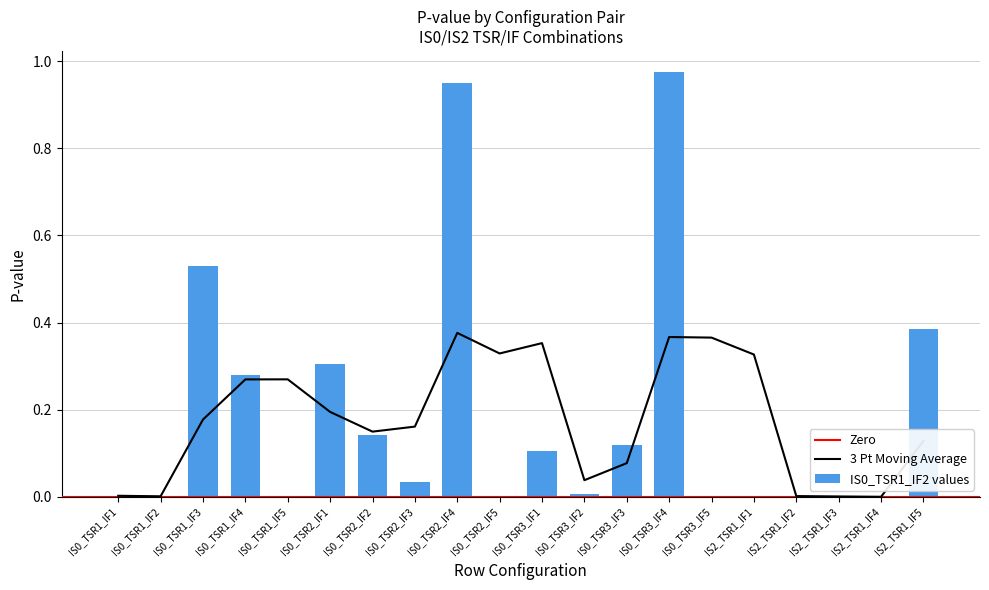

At how many categories does at least one series exceed 0?

20